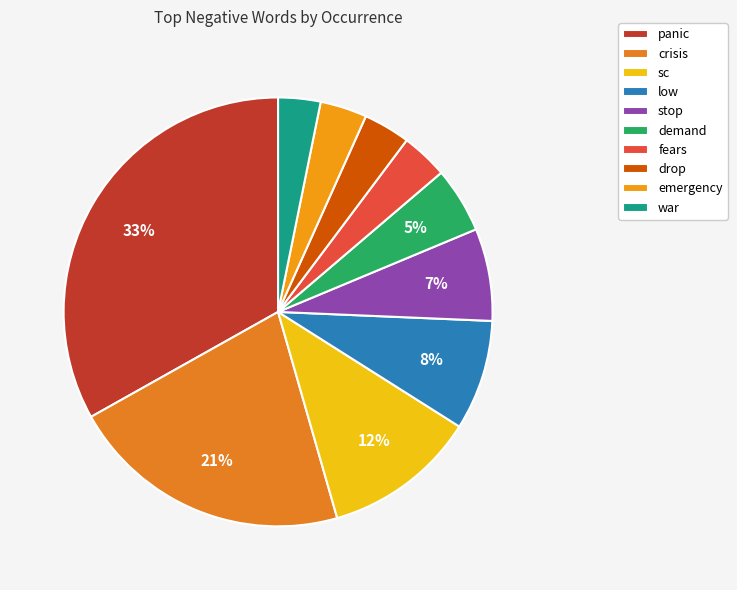

Which category has the smallest portion of the pie?

war